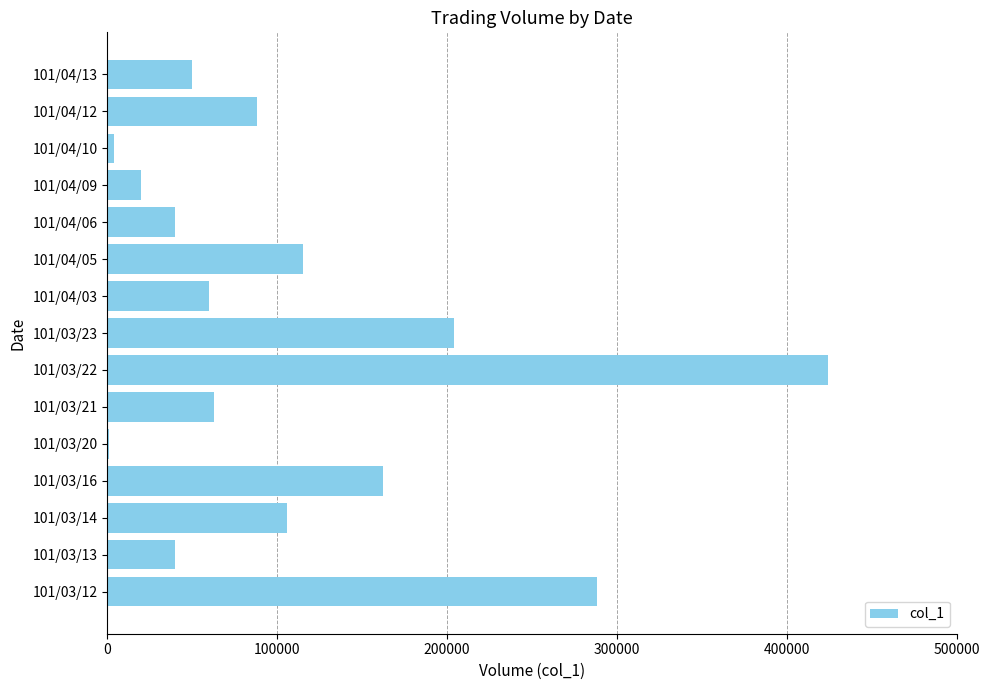

What is the ratio of the value at 101/03/14 to the value at 101/04/09?

5.3